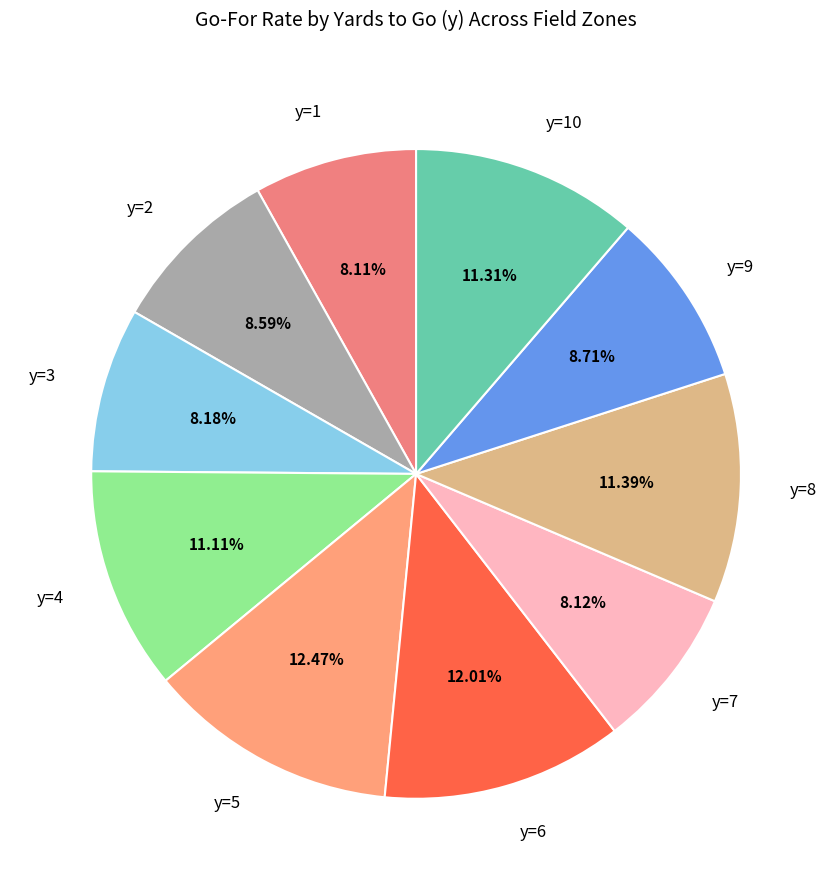

What portion of the pie excludes y=8?

88.6%